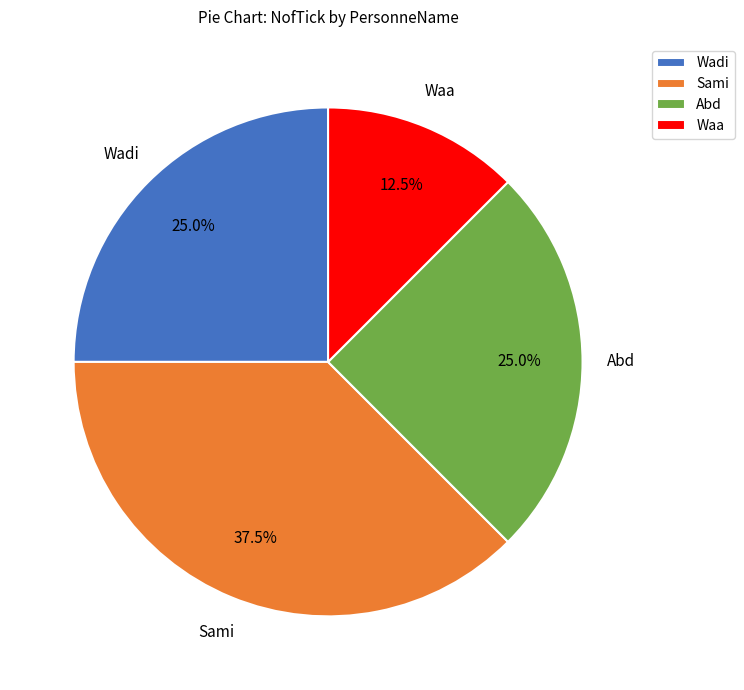

Between Waa and Wadi, which is larger?

Wadi